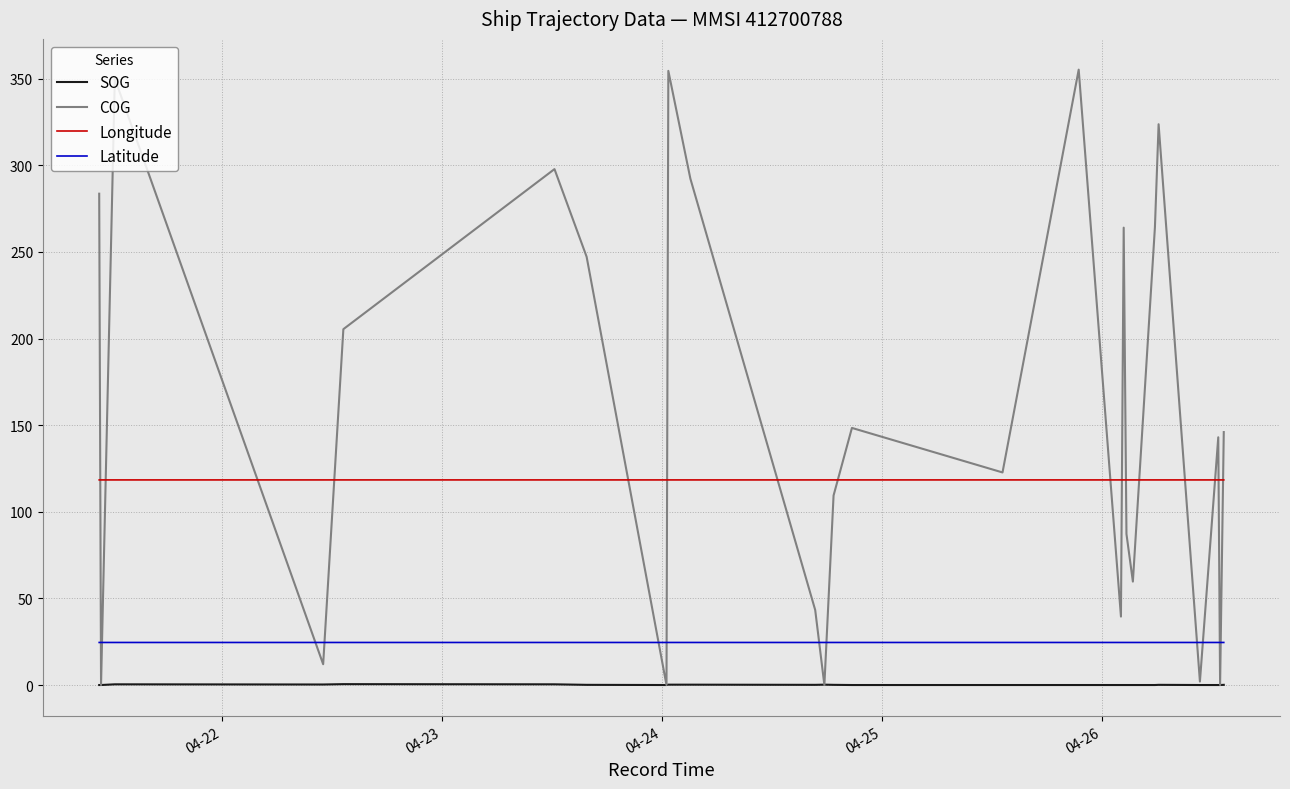

True or false: SOG and Longitude cross at least once.

False